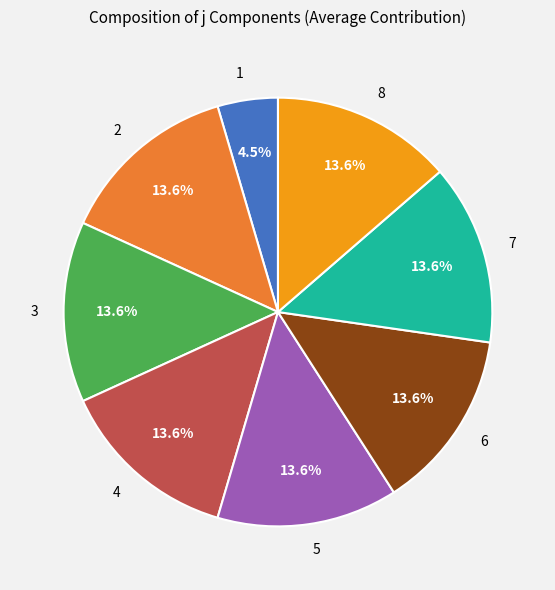

What percentage is NOT represented by 3?

86.4%